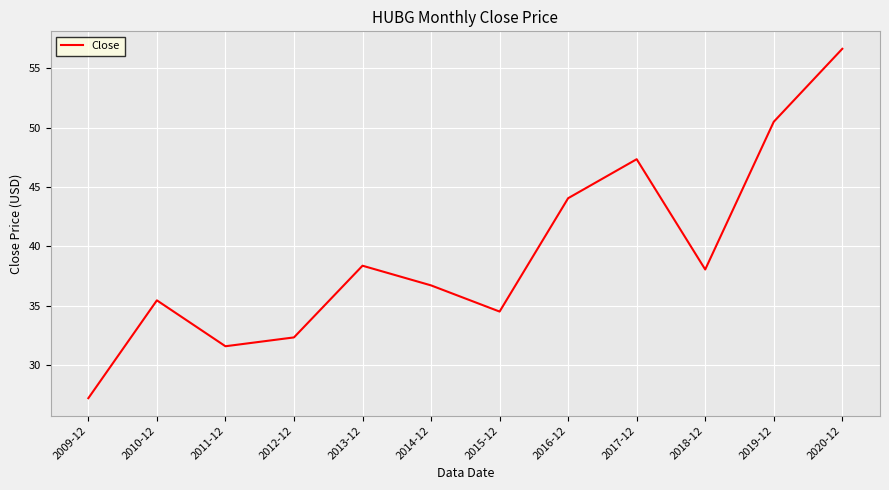

The value at 2011-12 is 31.6. True or false?

True